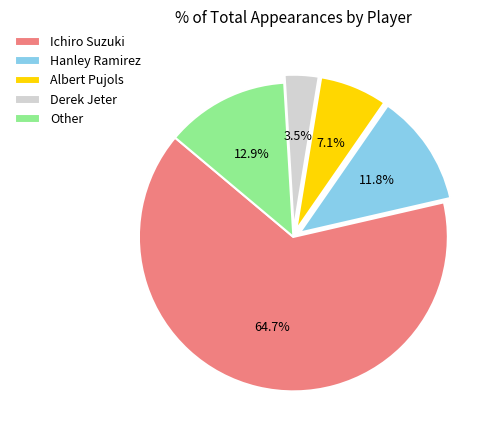

Rank the categories by value from lowest to highest.

Derek Jeter, Albert Pujols, Hanley Ramirez, Other, Ichiro Suzuki